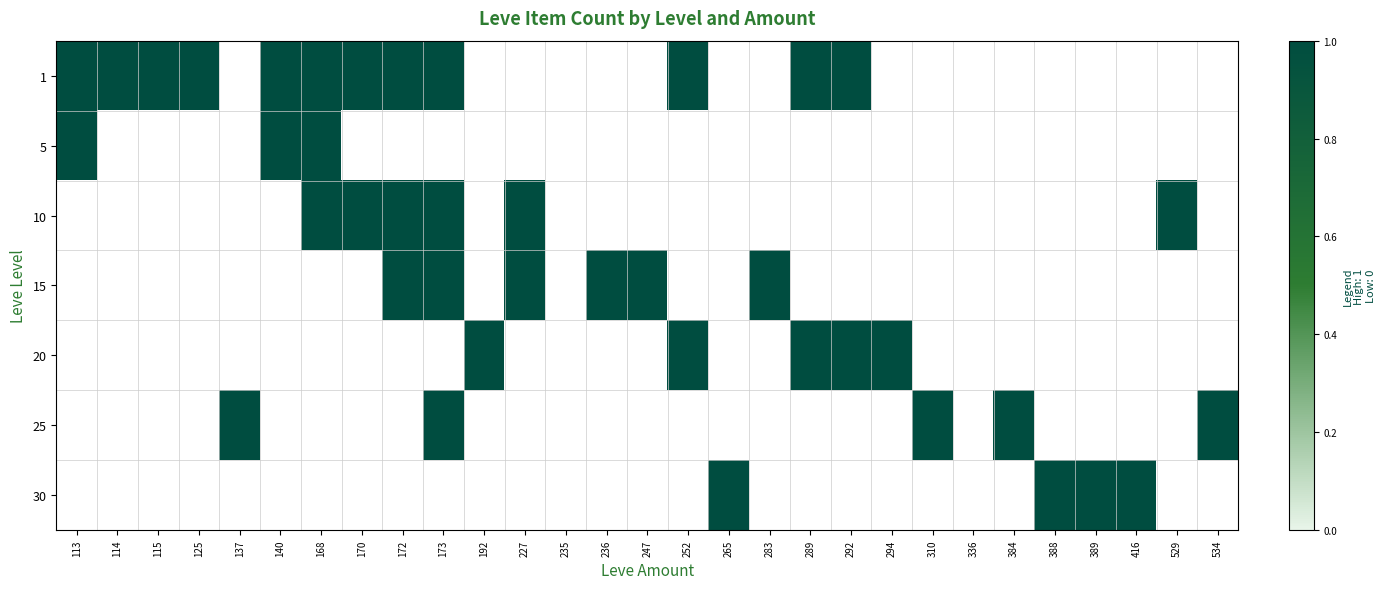

At which label is 5 closest to 0?

170